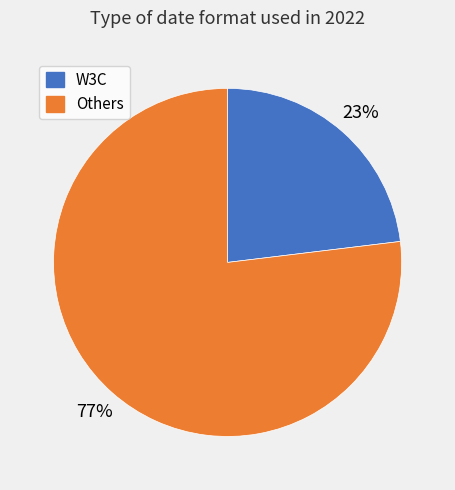

To the nearest percent, what portion does W3C represent?

23%